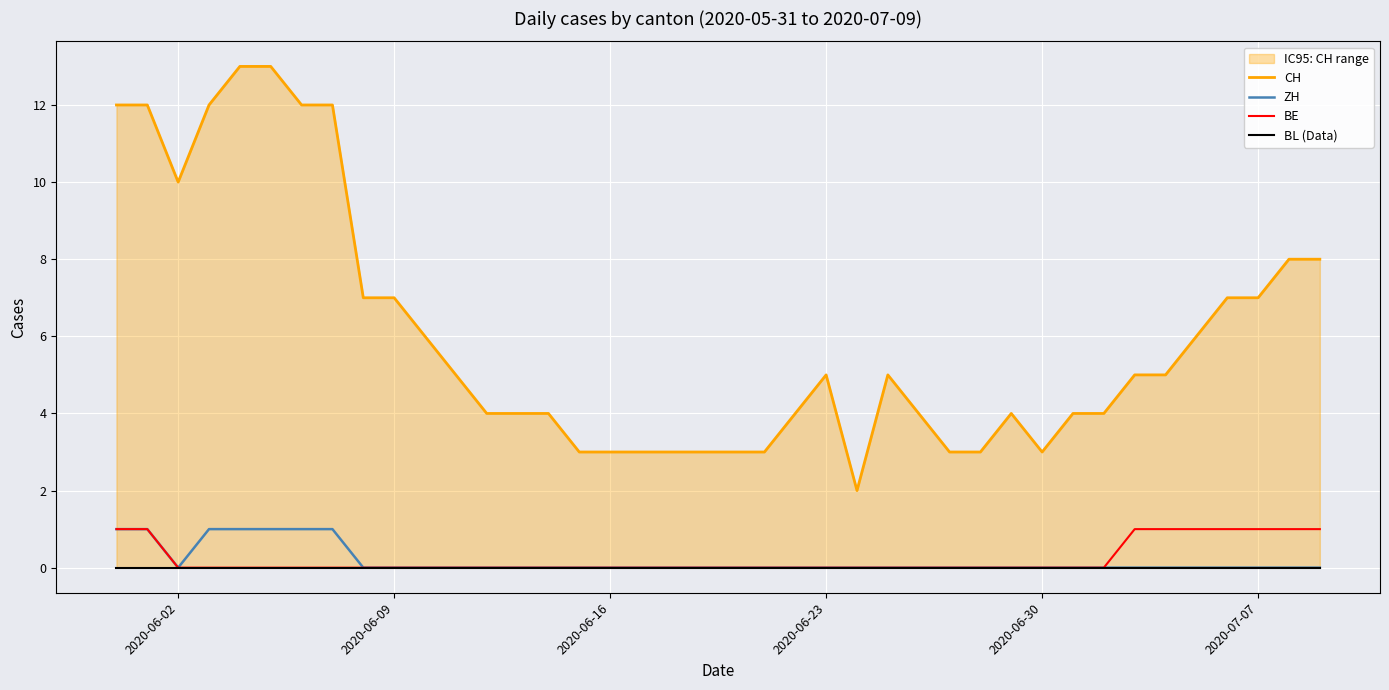

Reading left to right, what are all the values shown in this chart?

CH: 12	12	10	12	13	13	12	12	7	7	6	5	4	4	4	3	3	3	3	3	3	3	4	5	2	5	4	3	3	4	3	4	4	5	5	6	7	7	8	8
ZH: 1	1	0	1	1	1	1	1	0	0	0	0	0	0	0	0	0	0	0	0	0	0	0	0	0	0	0	0	0	0	0	0	0	0	0	0	0	0	0	0
BE: 1	1	0	0	0	0	0	0	0	0	0	0	0	0	0	0	0	0	0	0	0	0	0	0	0	0	0	0	0	0	0	0	0	1	1	1	1	1	1	1
BL (Data): 0	0	0	0	0	0	0	0	0	0	0	0	0	0	0	0	0	0	0	0	0	0	0	0	0	0	0	0	0	0	0	0	0	0	0	0	0	0	0	0